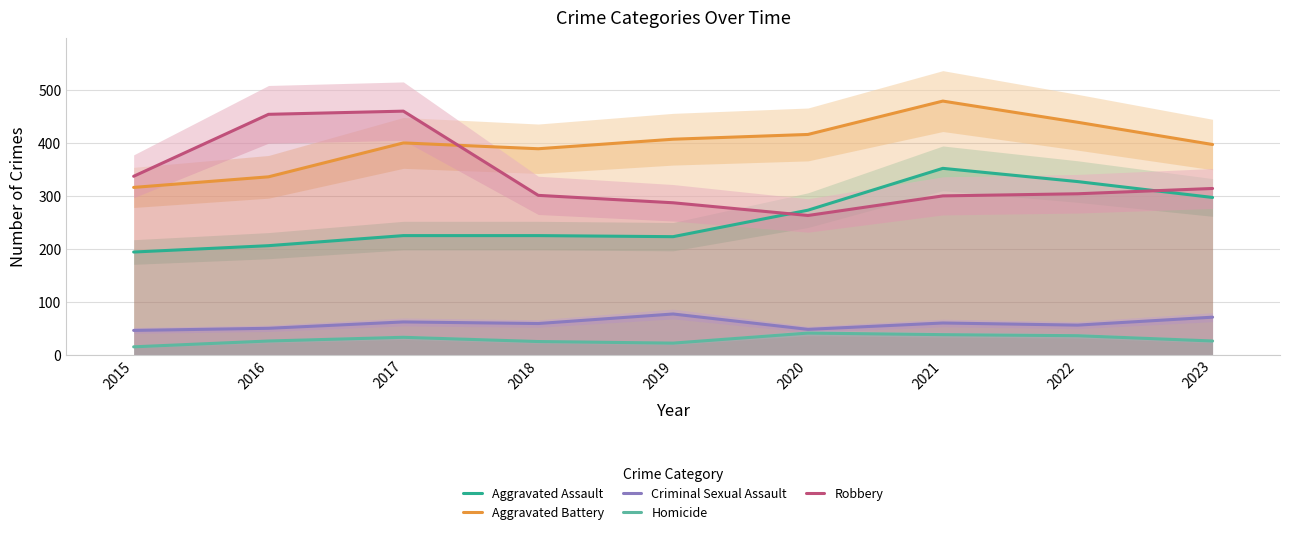

Does the chart display data point markers on the line(s)?

No